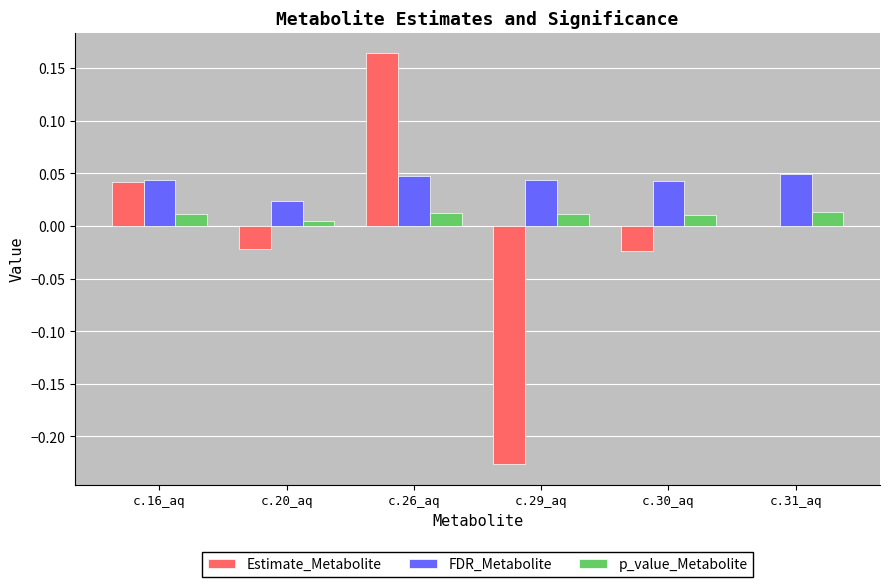

Which category has the highest value across all series?

c.26_aq